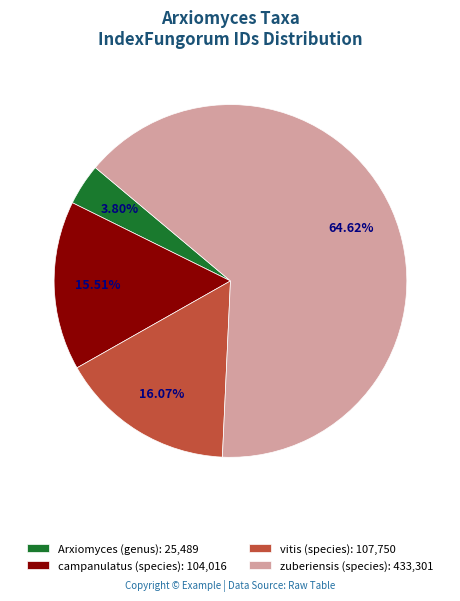

How many segments does this pie chart have?

4